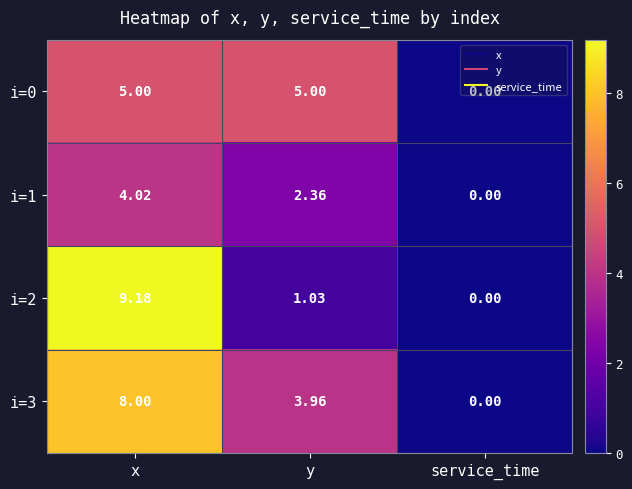

Which label corresponds to the largest value in the chart?

x